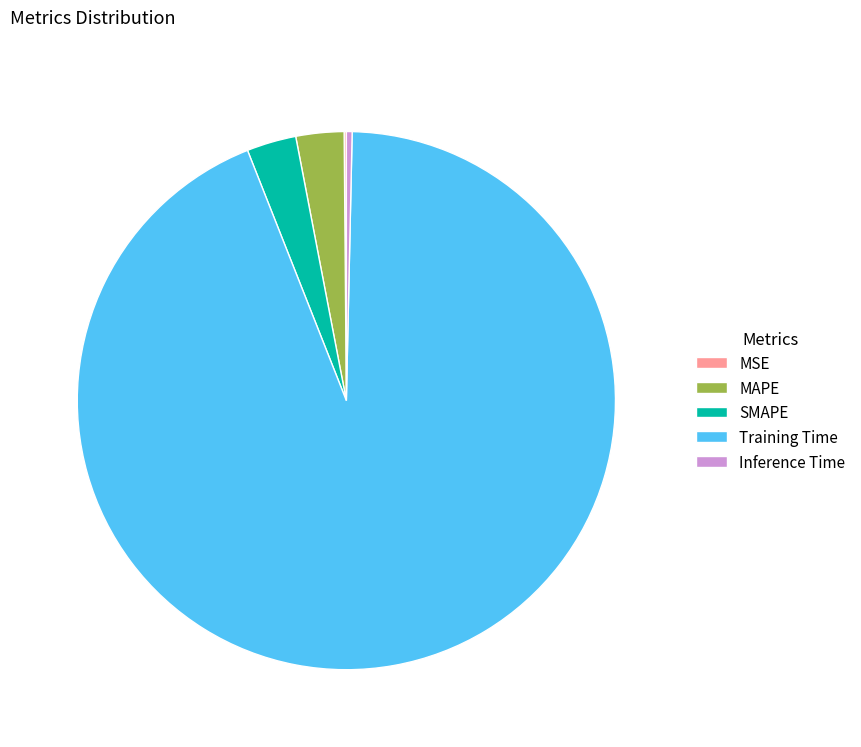

Combined, do Inference Time and SMAPE account for over 50%?

No